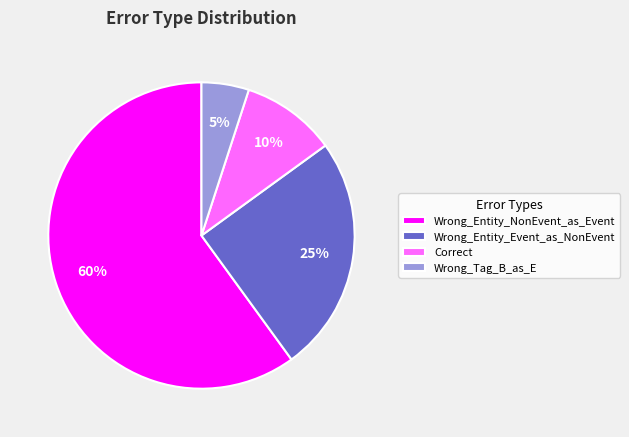

What percentage is the Wrong_Entity_Event_as_NonEvent slice, to the nearest percent?

25%